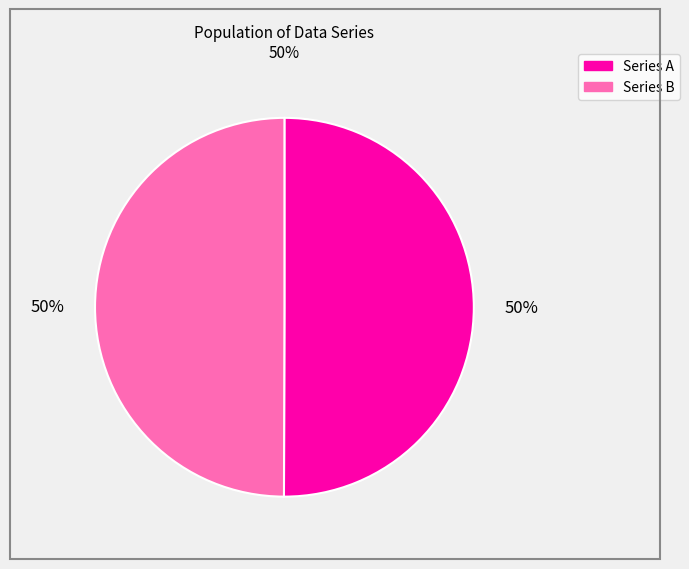

Is the sum of Series B and Series A greater than half?

Yes